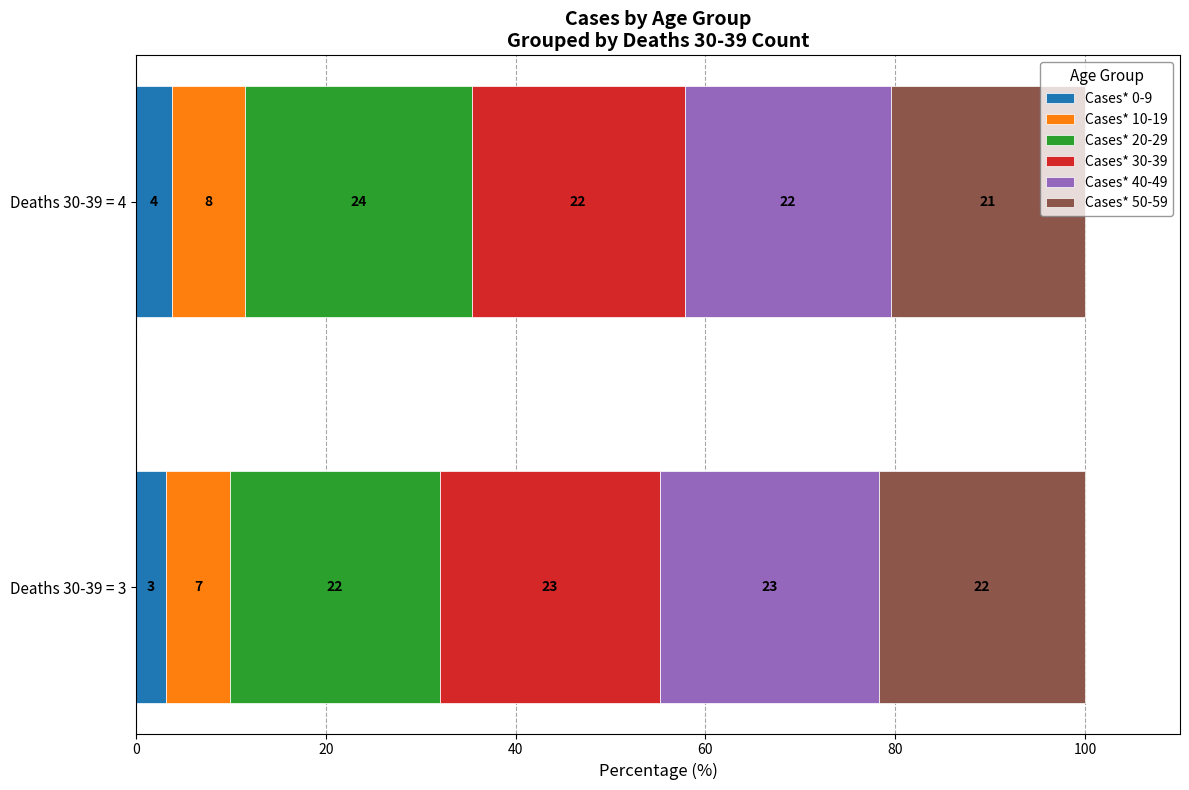

At how many categories does at least one series exceed 3?

2